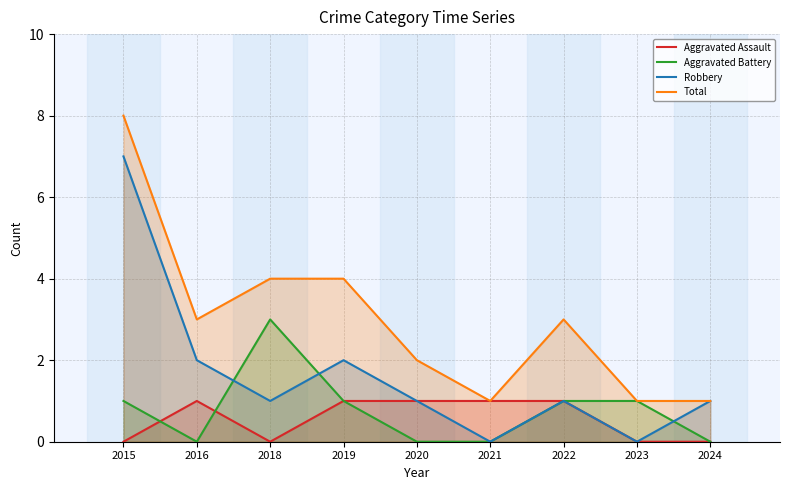

Does the chart have visible grid lines?

Yes